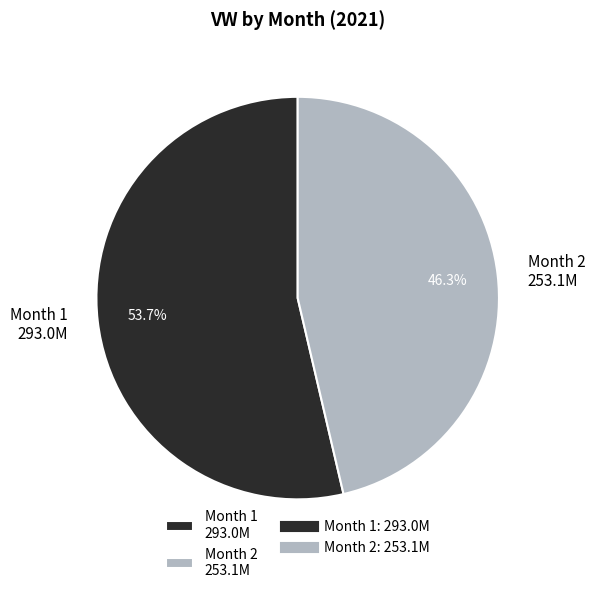

Count the number of slices in the pie.

2